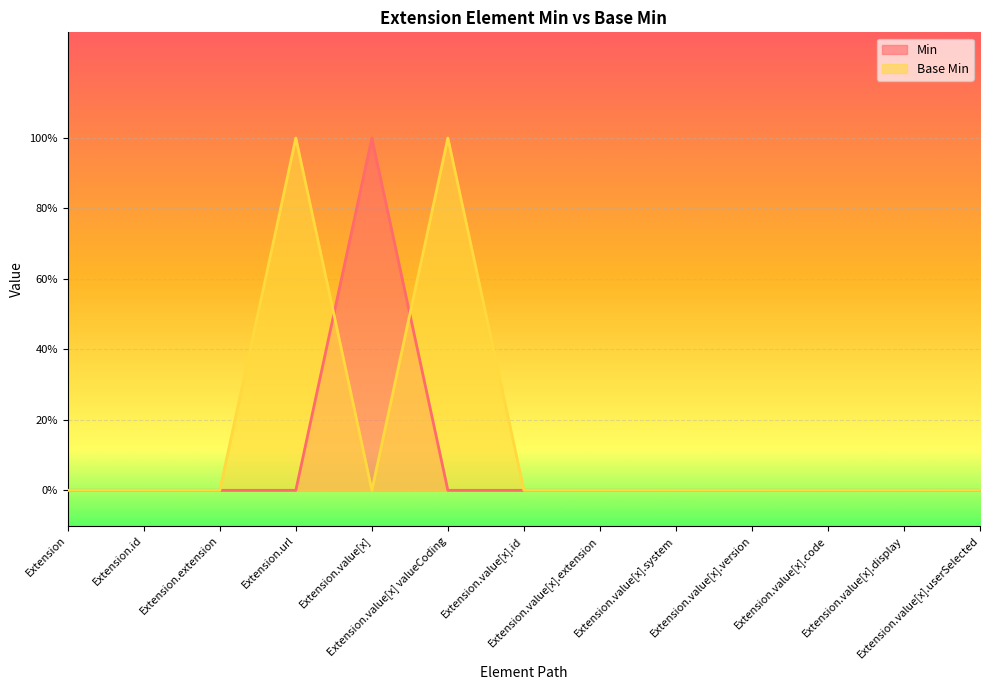

What are all the series names shown in the legend?

Min, Base Min